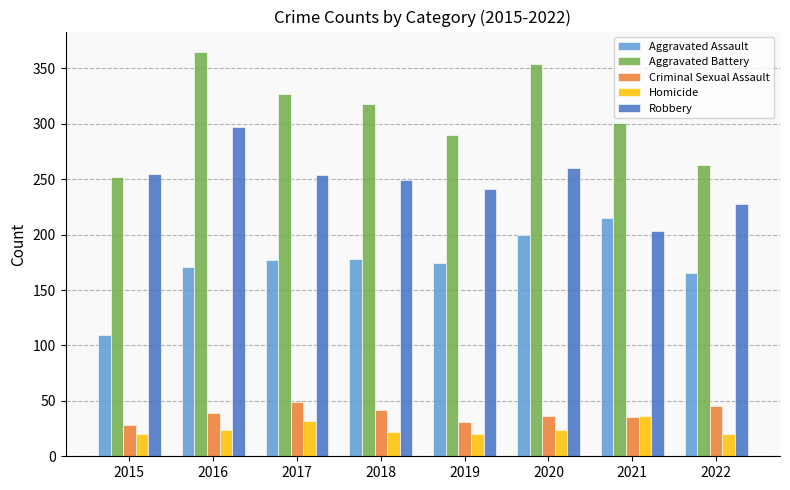

What is the spread (max minus min) of values at 2021?

266